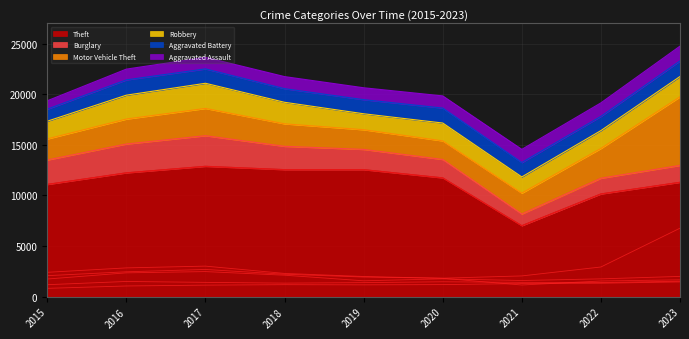

Where is Motor Vehicle Theft nearest to the value 4302?

2022